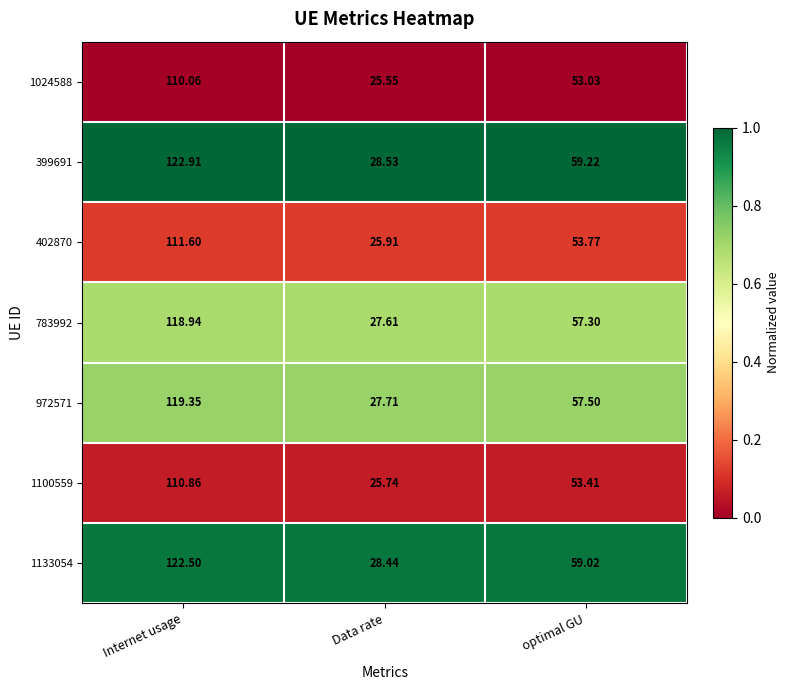

Which category has the highest value in the 1024588 series?

Internet usage